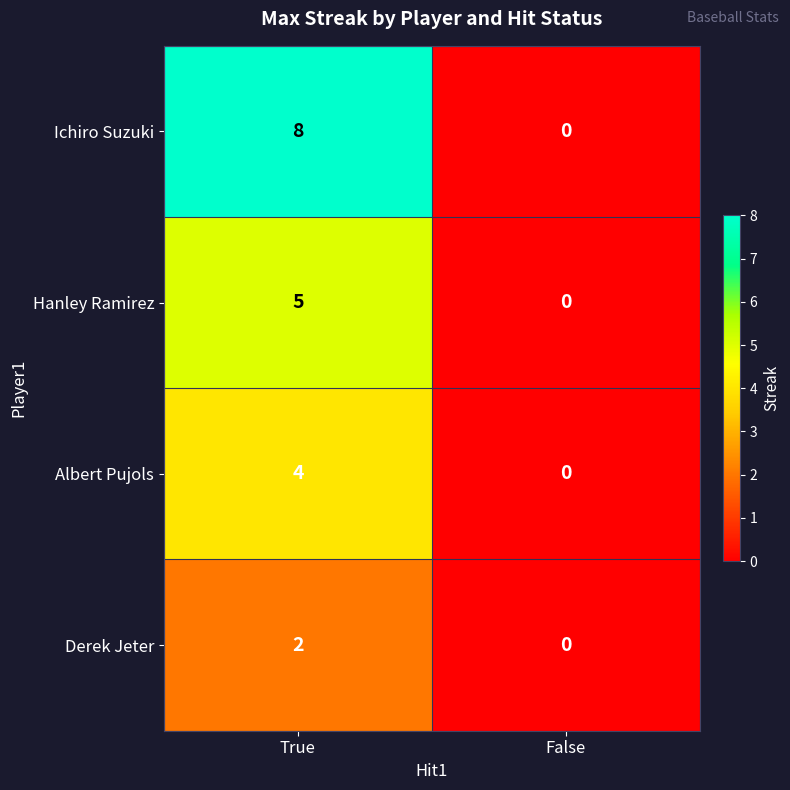

At which category is the sum across all series the highest?

True